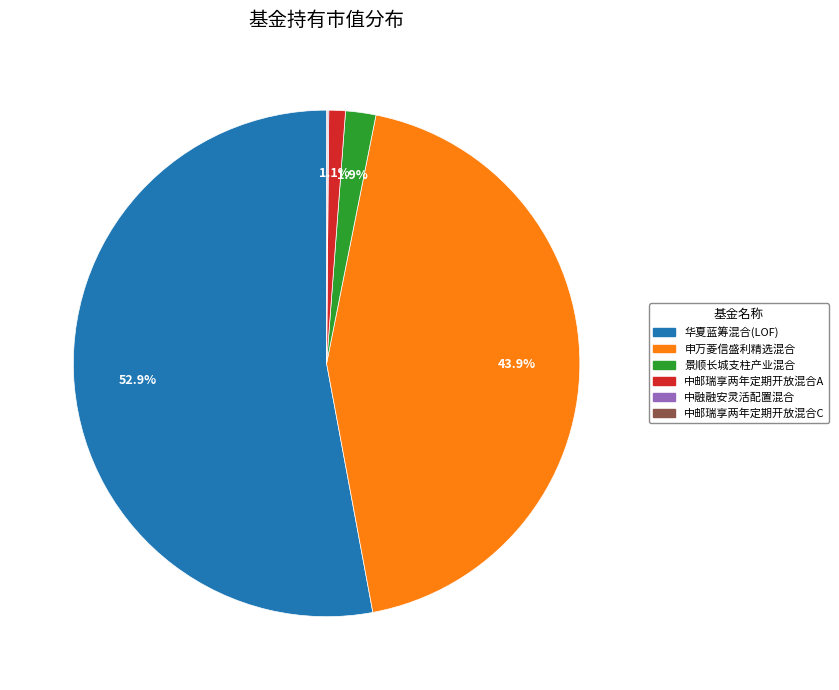

Combined, what portion of the pie is 中邮瑞享两年定期开放混合A and 华夏蓝筹混合(LOF)?

54.0%